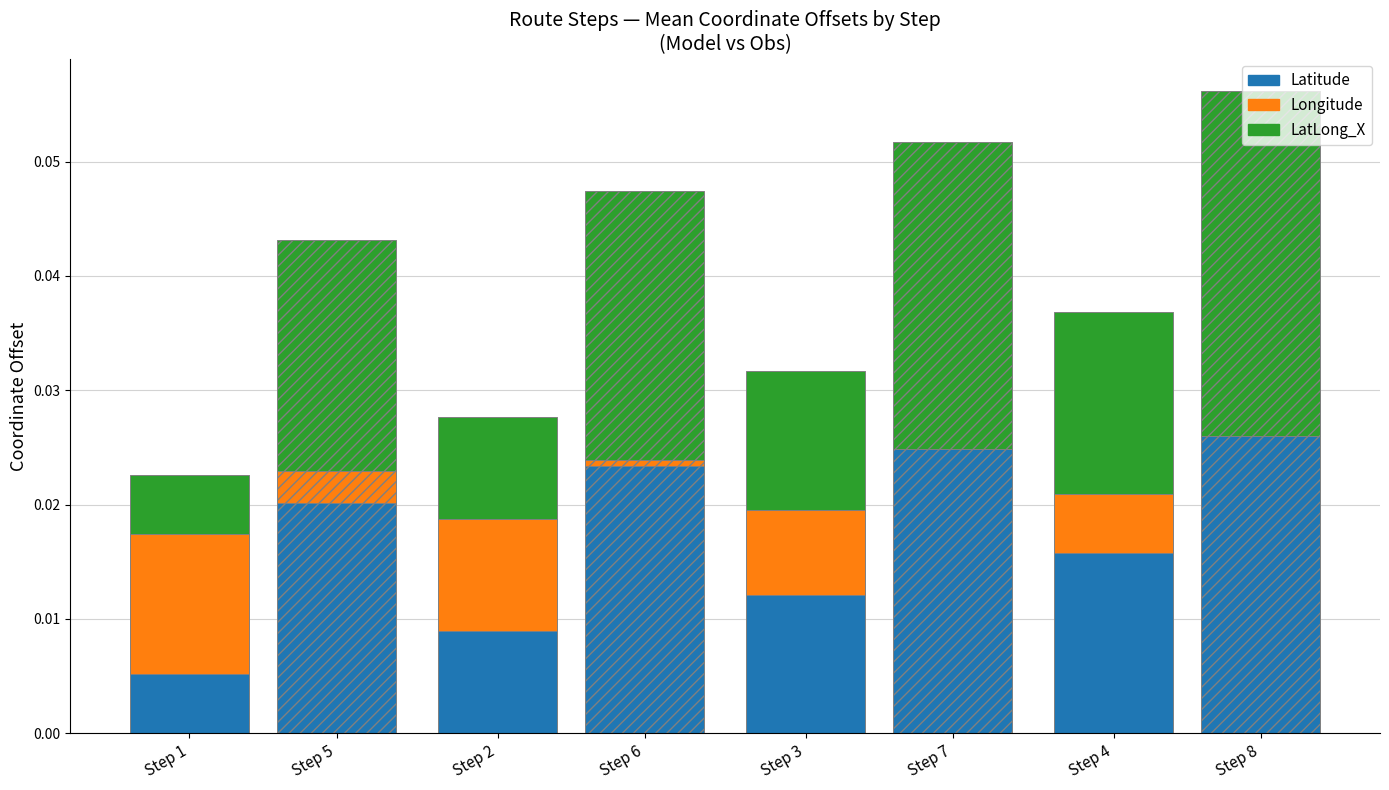

Which series has the largest total across all categories?

LatLong_X (Obs)